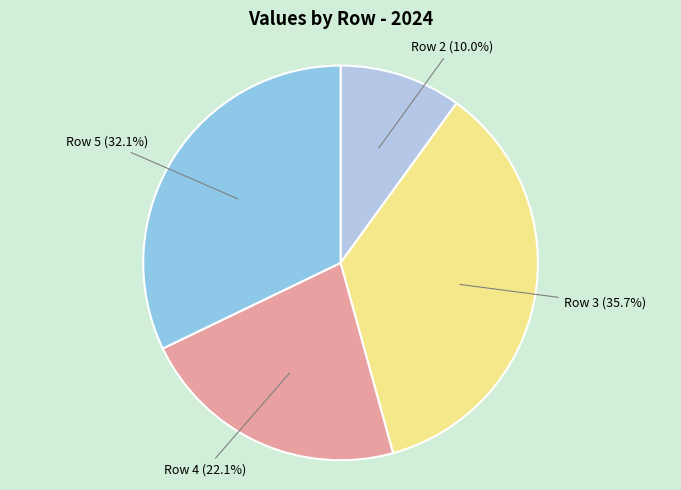

Does Row 5 (32.1%) represent more than half of the total?

No